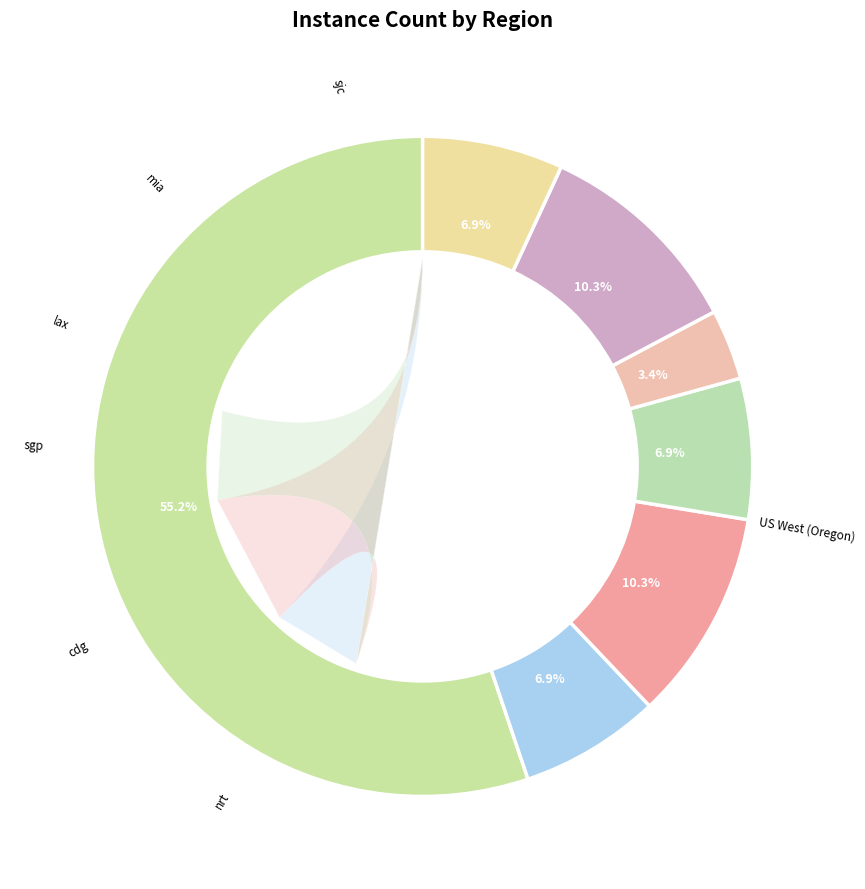

To the nearest percent, what is the combined percentage of cdg and lax?

14%